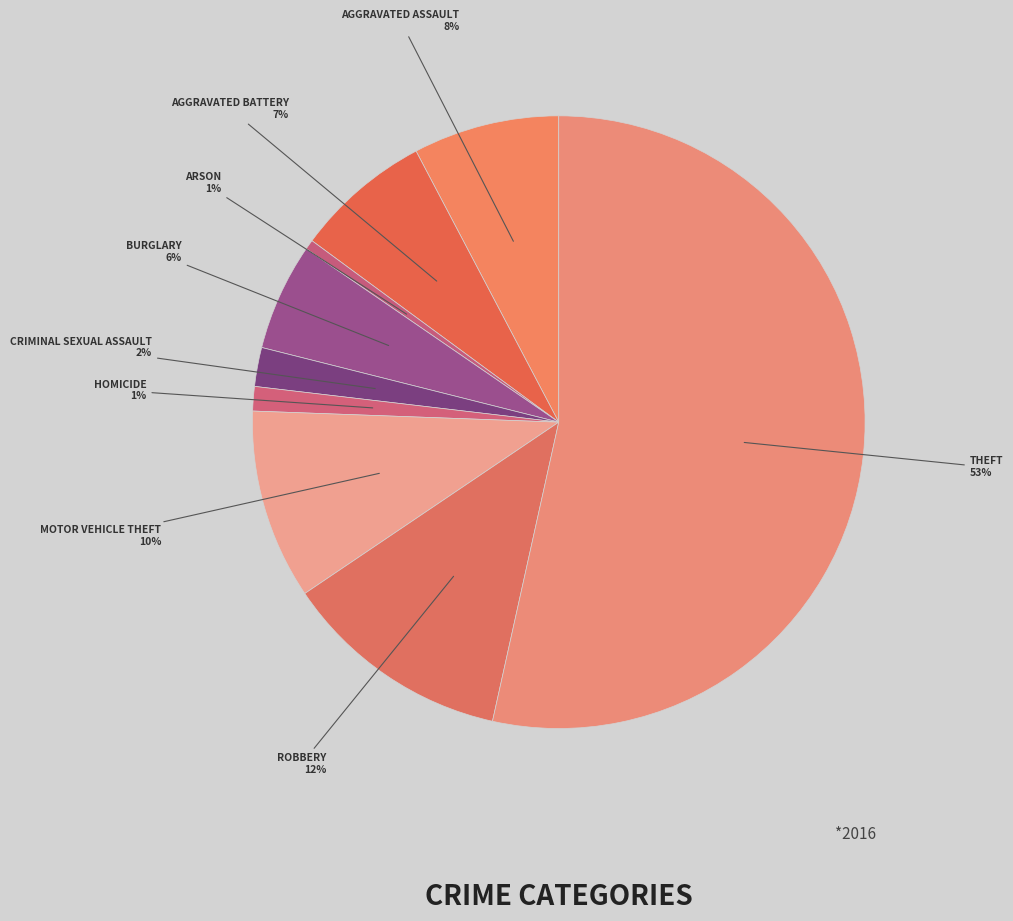

Count the number of slices in the pie.

9